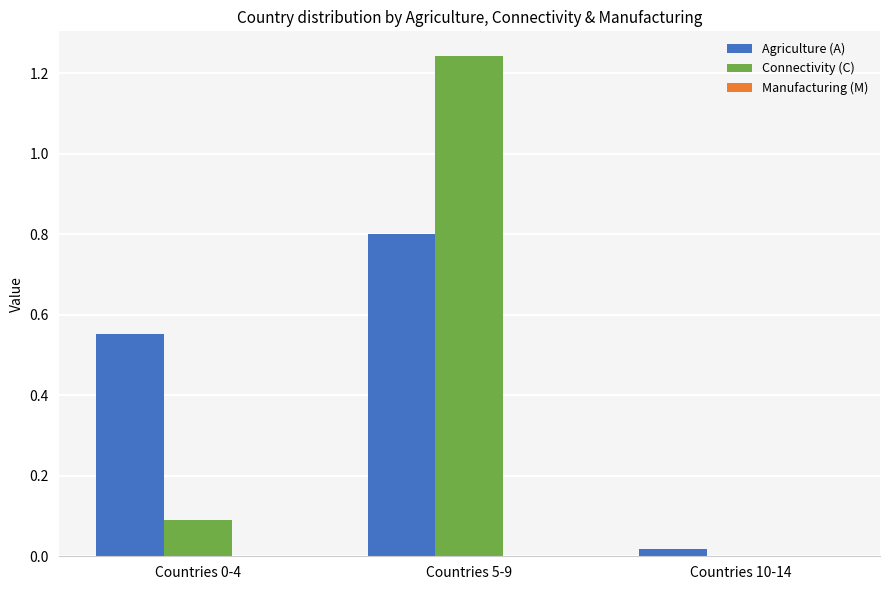

At which category is the sum across all series the highest?

Countries 5-9